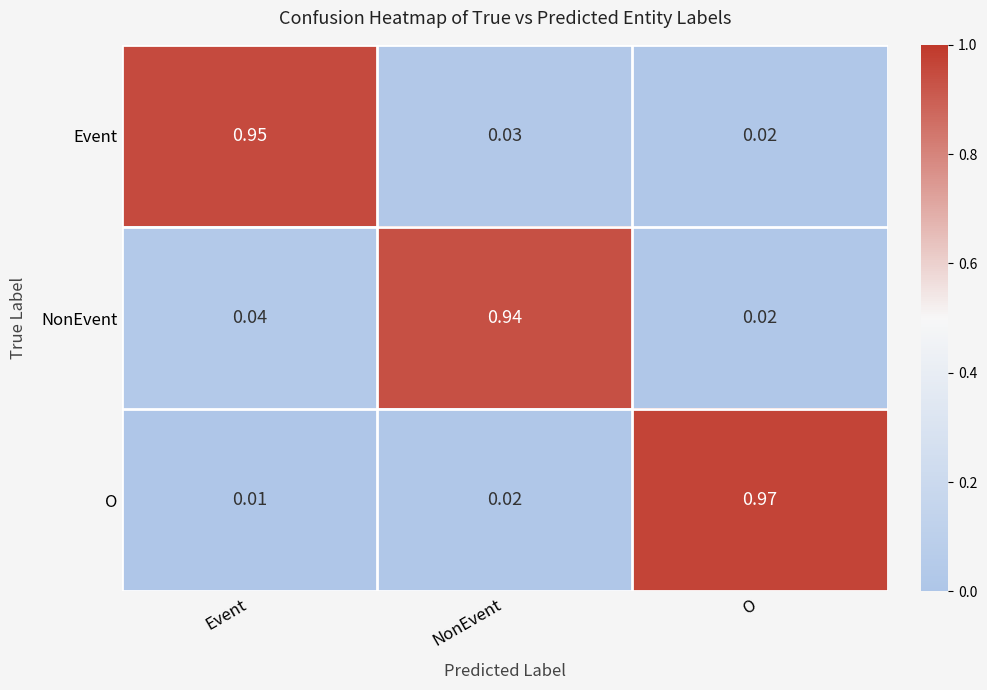

List the series in order of their peak value, lowest first.

NonEvent, Event, O